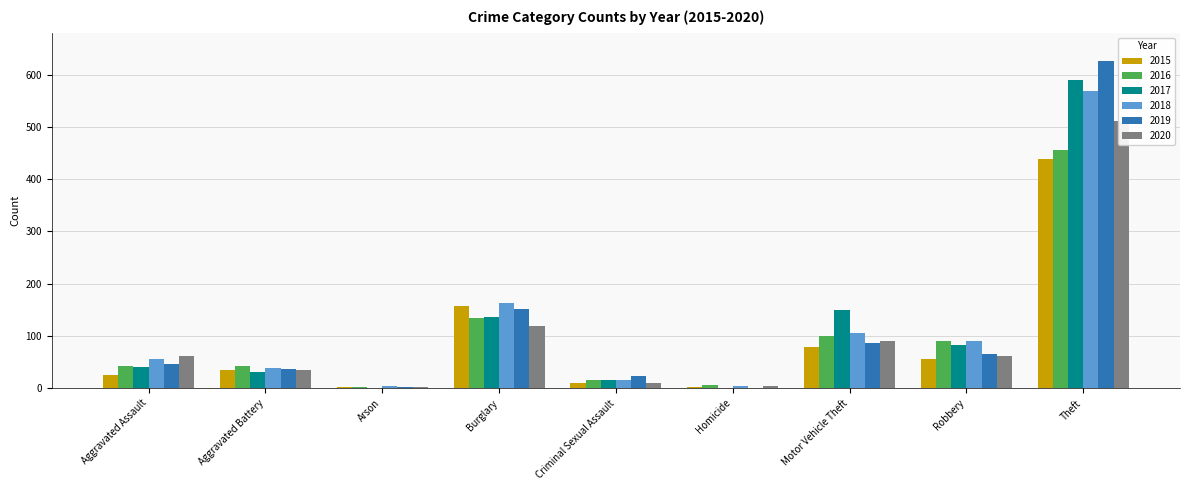

What is the minimum value for 2017?

1